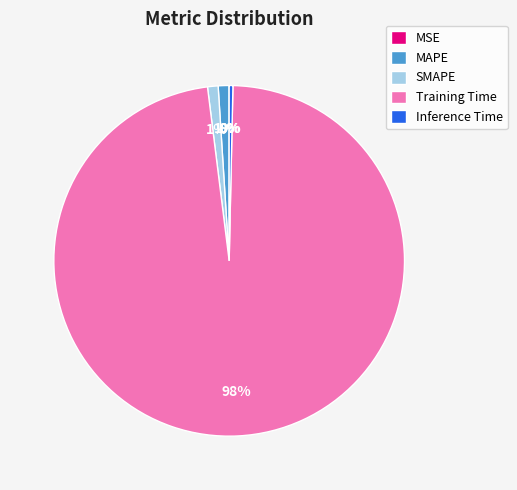

Which category has the biggest portion of the pie?

Training Time